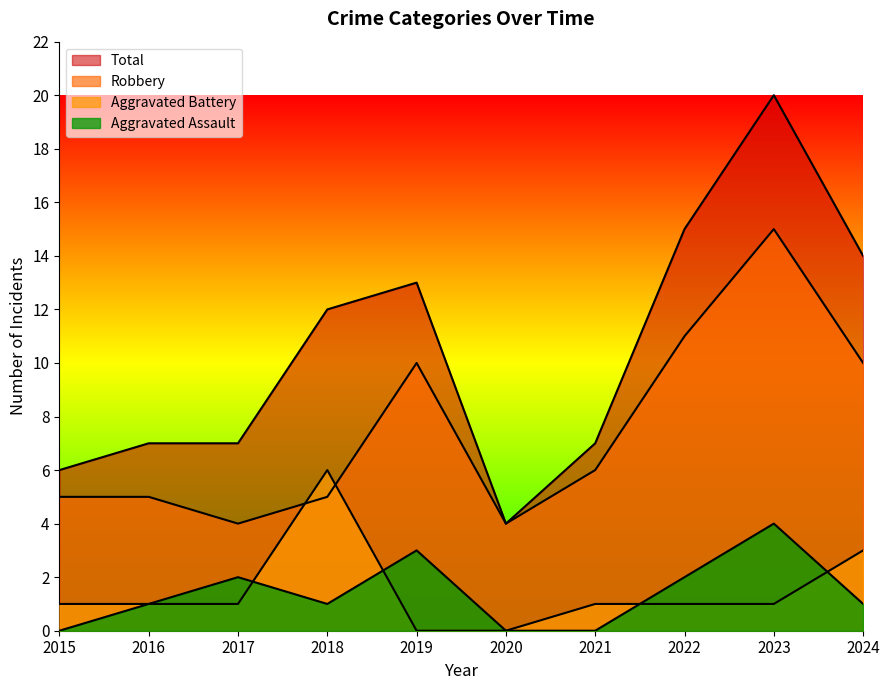

How many values in Aggravated Assault are above zero?

7